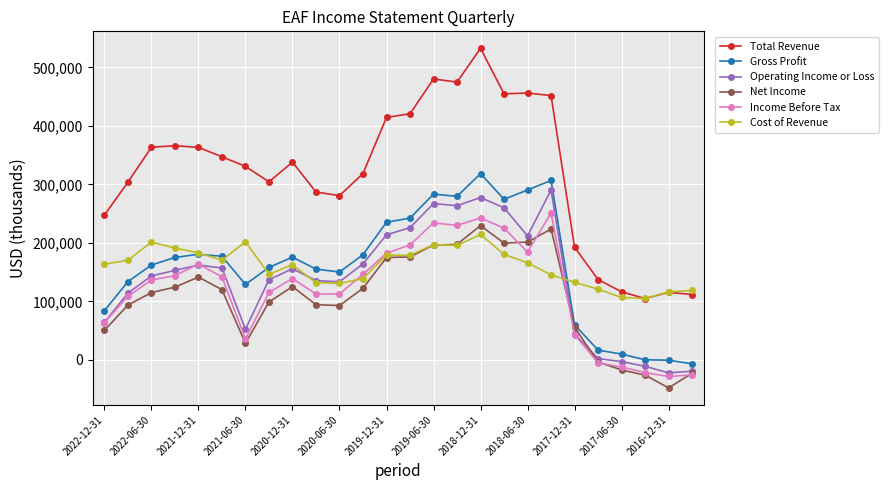

What are all the series names shown in the legend?

Total Revenue, Gross Profit, Operating Income or Loss, Net Income, Income Before Tax, Cost of Revenue